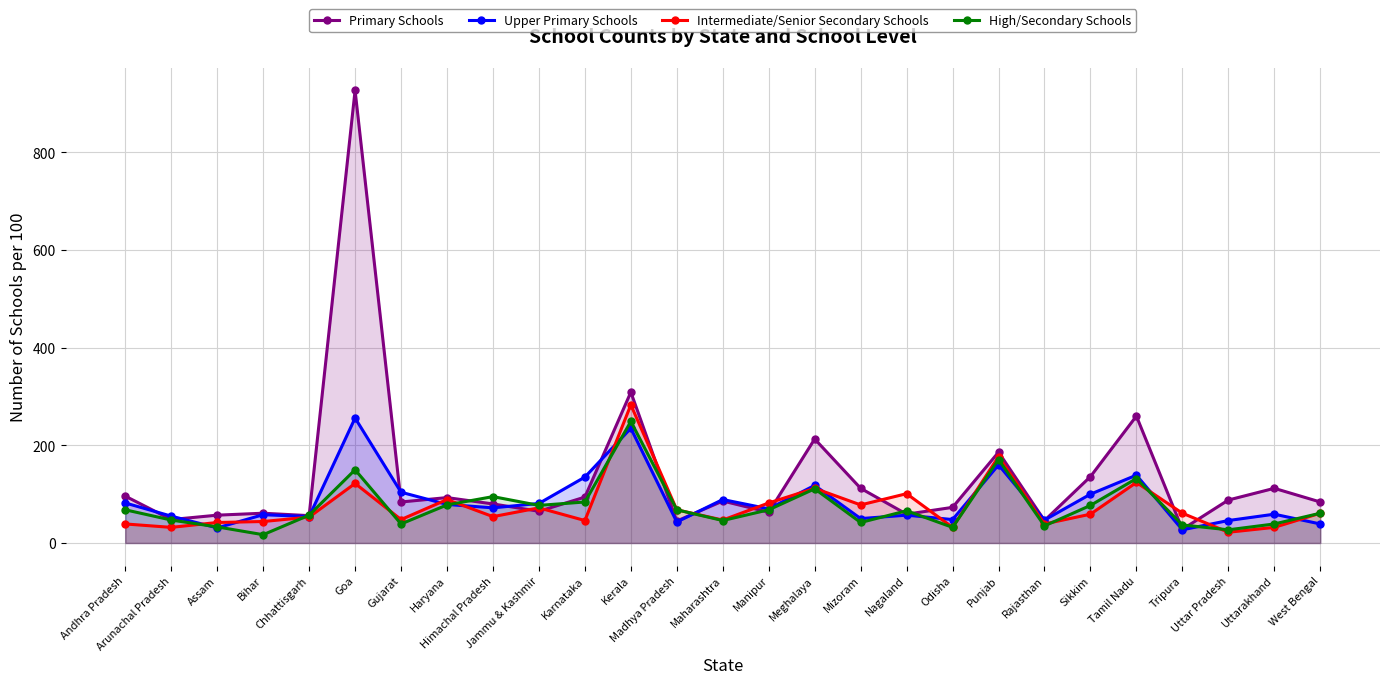

Rank the series by their maximum value, from highest to lowest.

Primary Schools, Intermediate/Senior Secondary Schools, Upper Primary Schools, High/Secondary Schools